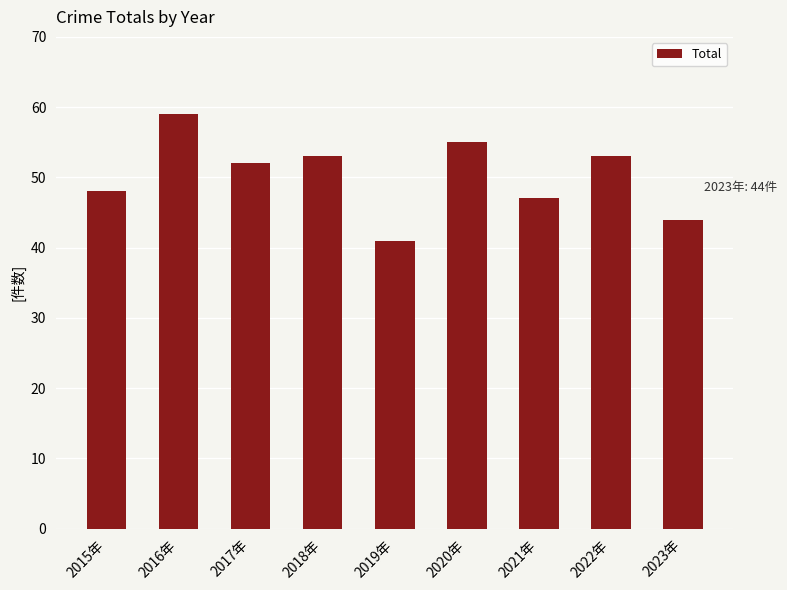

What is the average value?

50